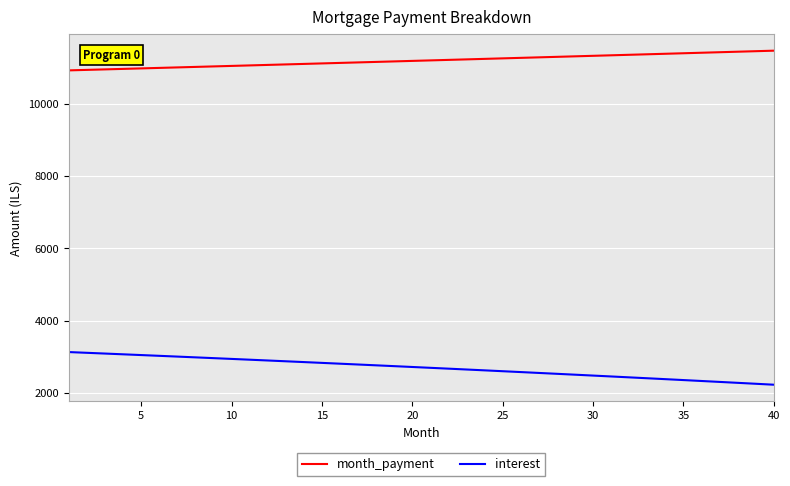

What is the lowest value of the month_payment series?

10937.5